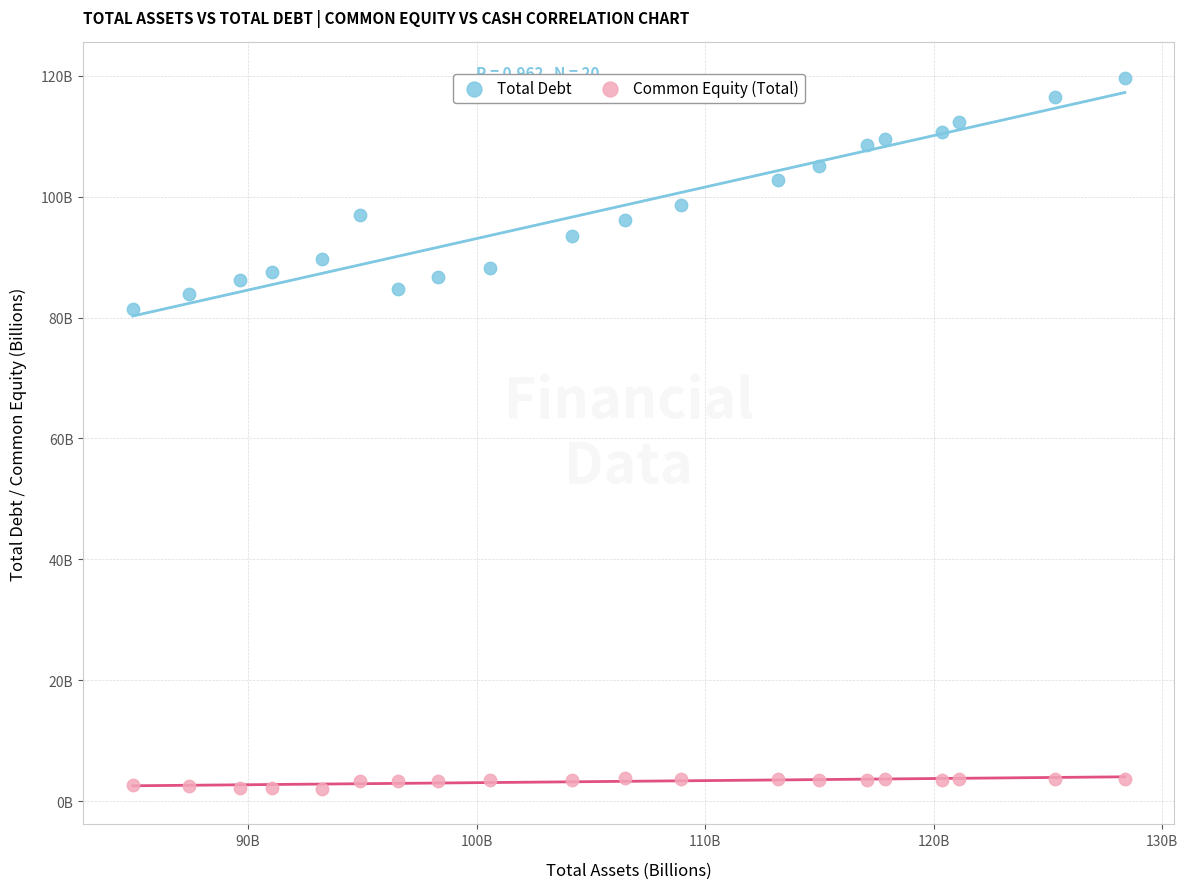

What are all the series names shown in the legend?

Total Debt, Common Equity (Total)